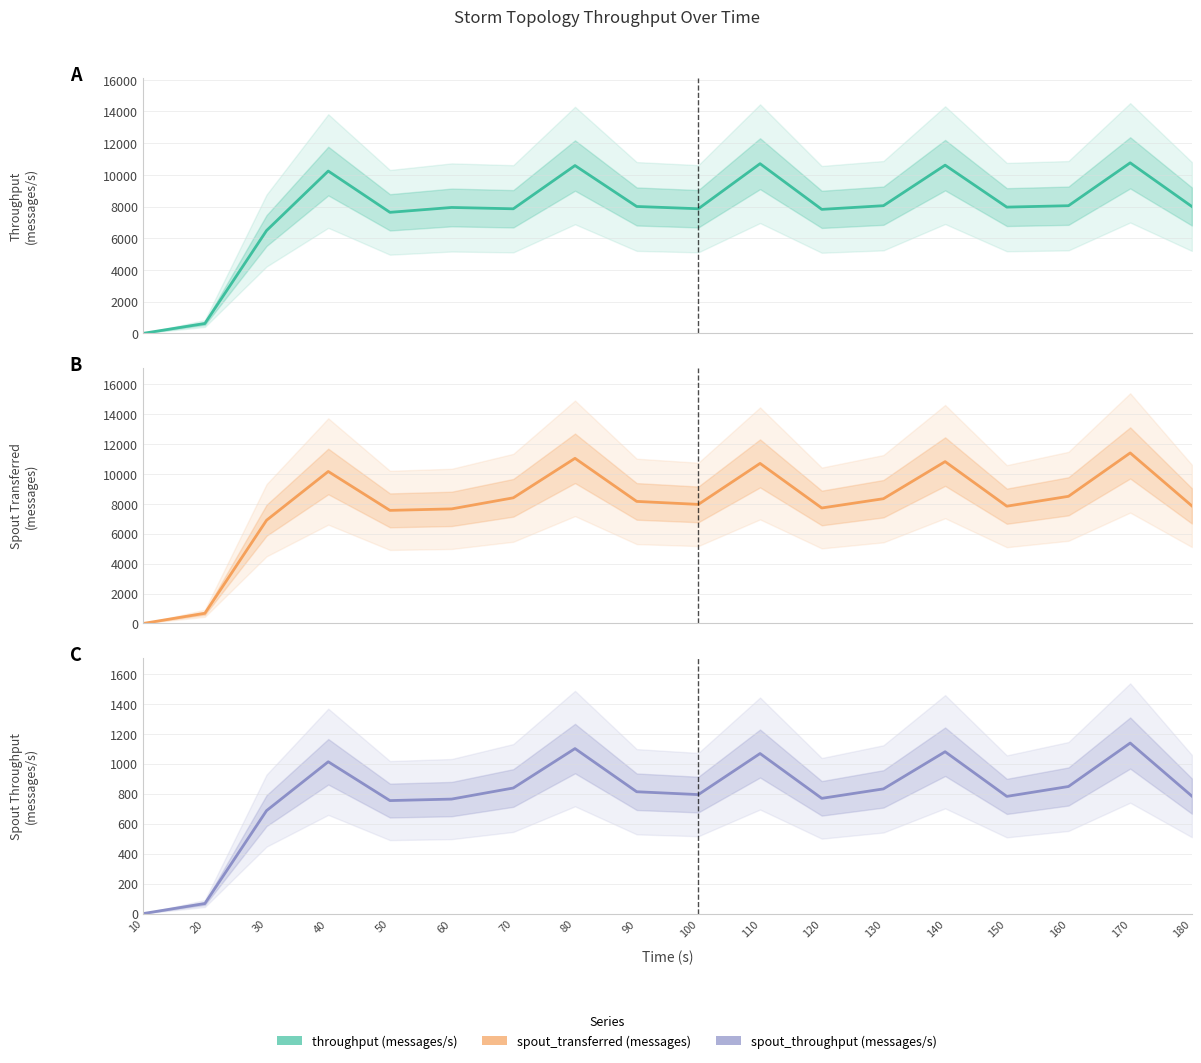

The spout_throughput (messages/s) series shows 1079 at 100. True or false?

False